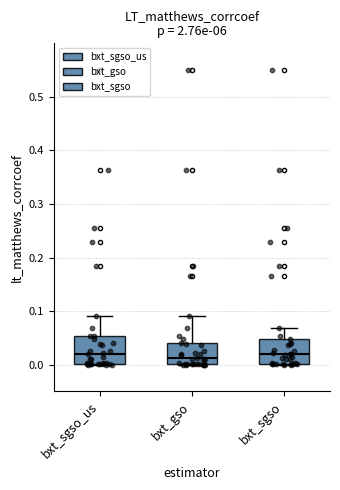

Where is the lower edge of the box for bxt_sgso on the y-axis? The values are not printed on the chart, so give them approximately, as read against the axis.

0.00